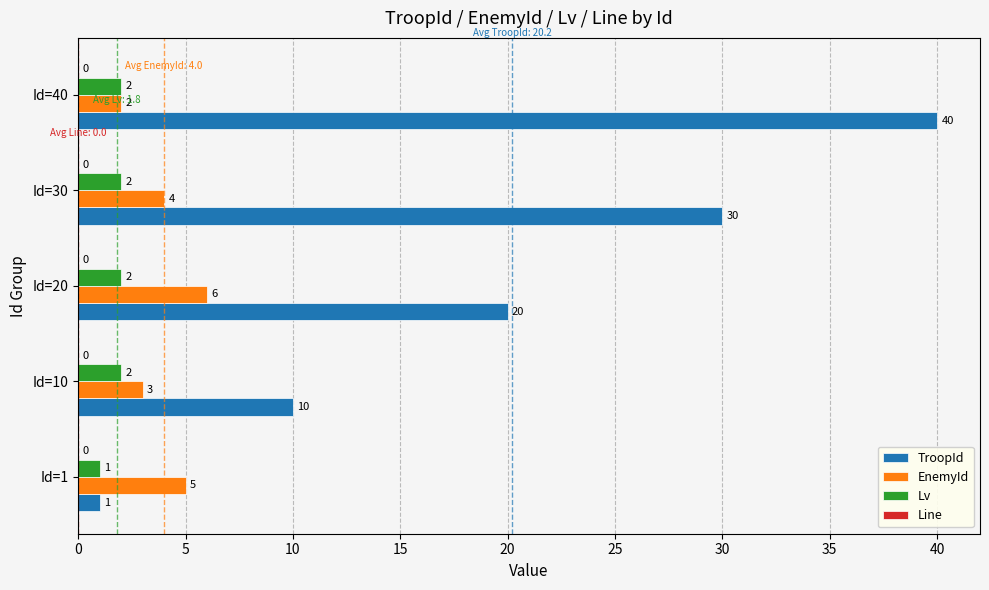

Rank the categories by TroopId value from highest to lowest.

Id=40, Id=30, Id=20, Id=10, Id=1